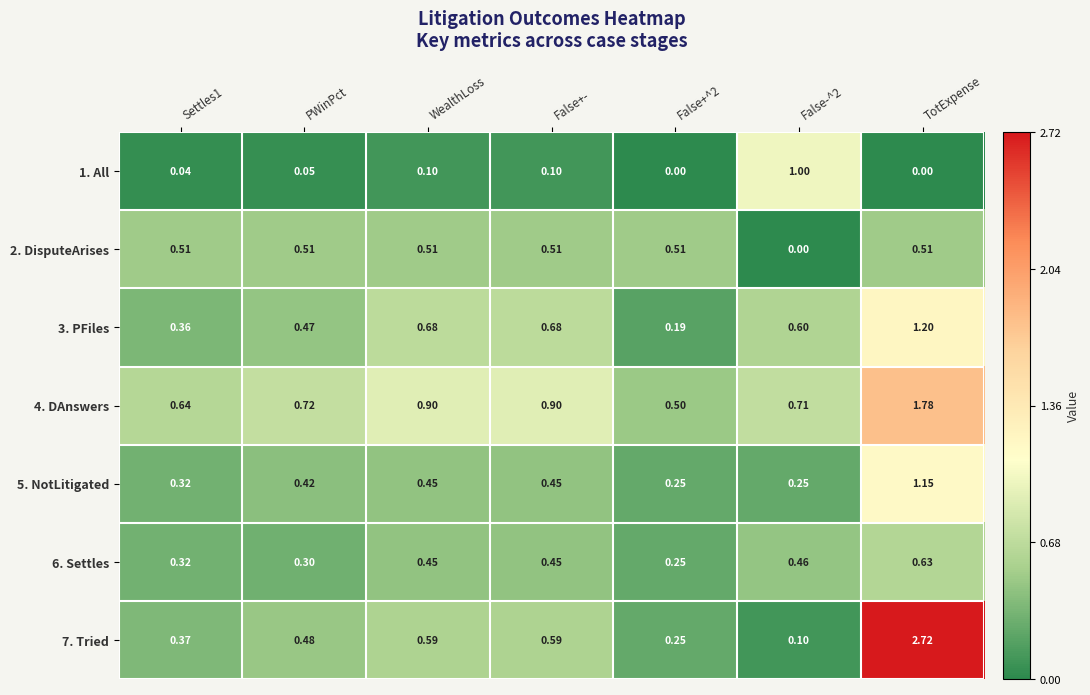

Which label corresponds to the largest value in the chart?

TotExpense